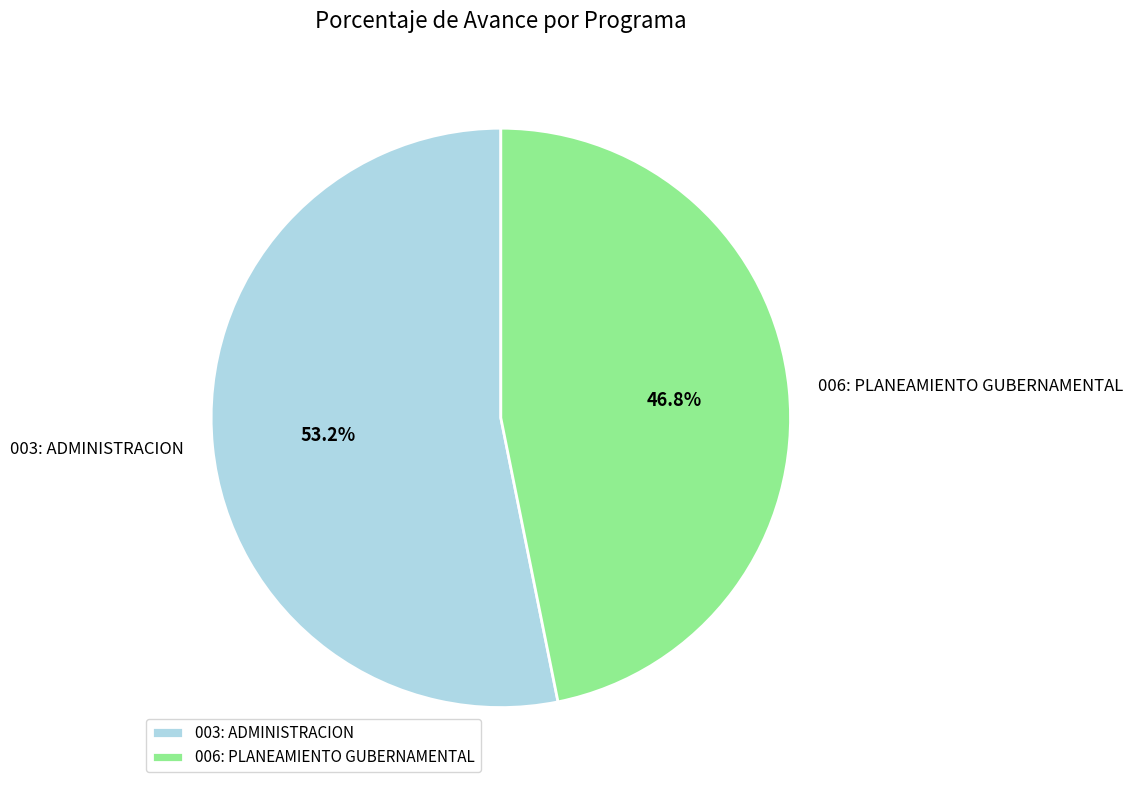

To the nearest percent, what is the difference between the 006: PLANEAMIENTO GUBERNAMENTAL and 003: ADMINISTRACION slice percentages?

6%